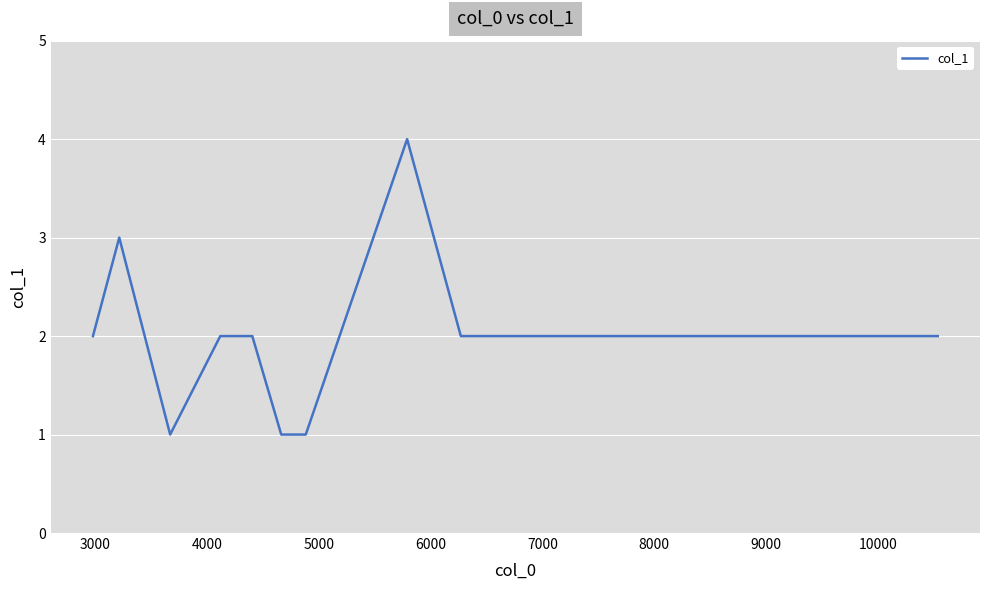

What is the difference between the maximum and minimum values?

3